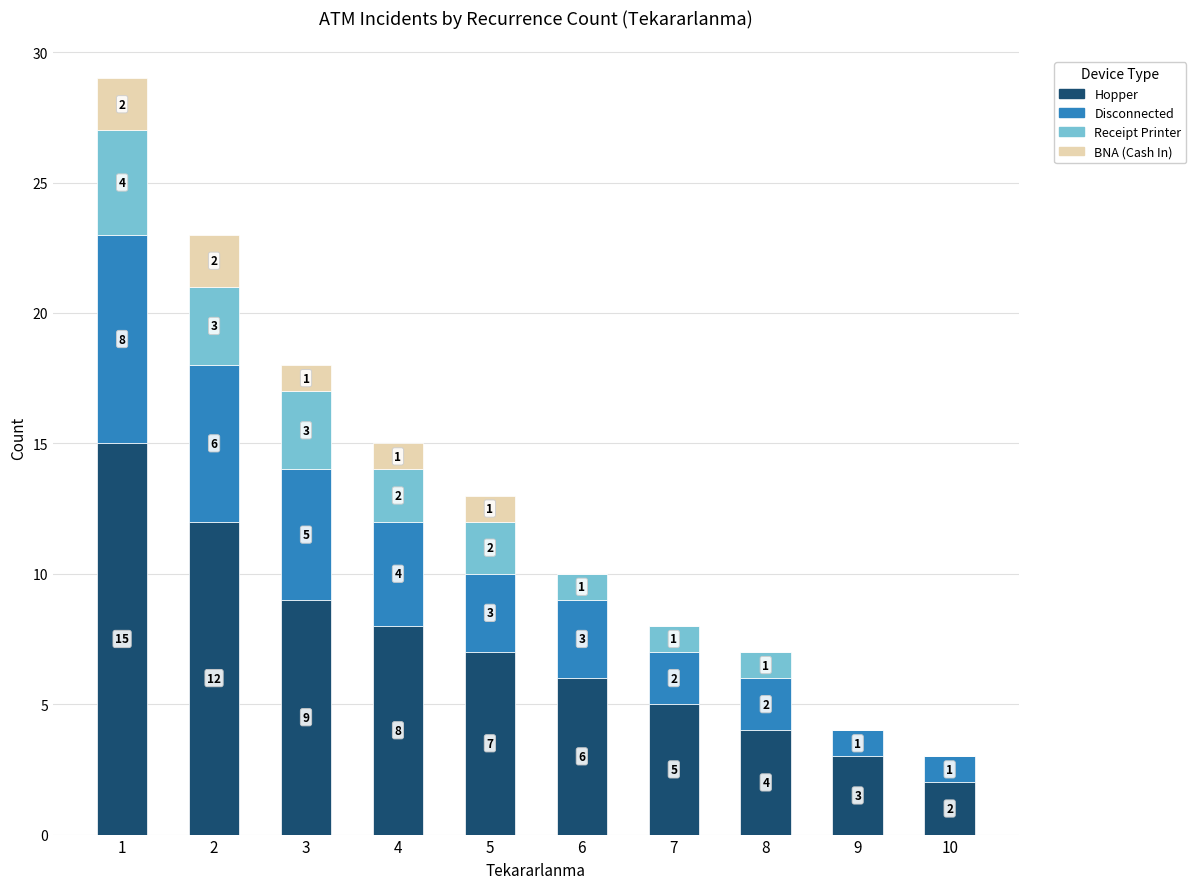

The value of Hopper at 2 is 12. True or false?

True